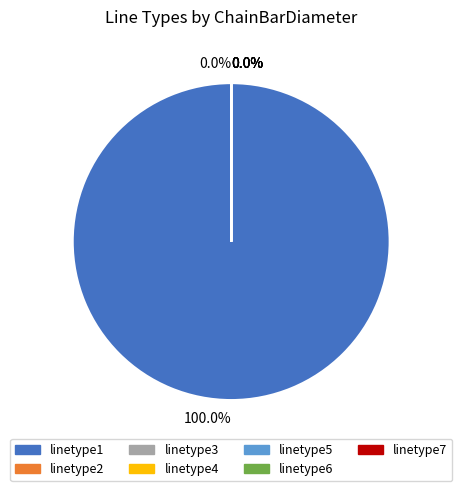

Rank the categories by value from highest to lowest.

linetype1, linetype2, linetype3, linetype4, linetype5, linetype6, linetype7